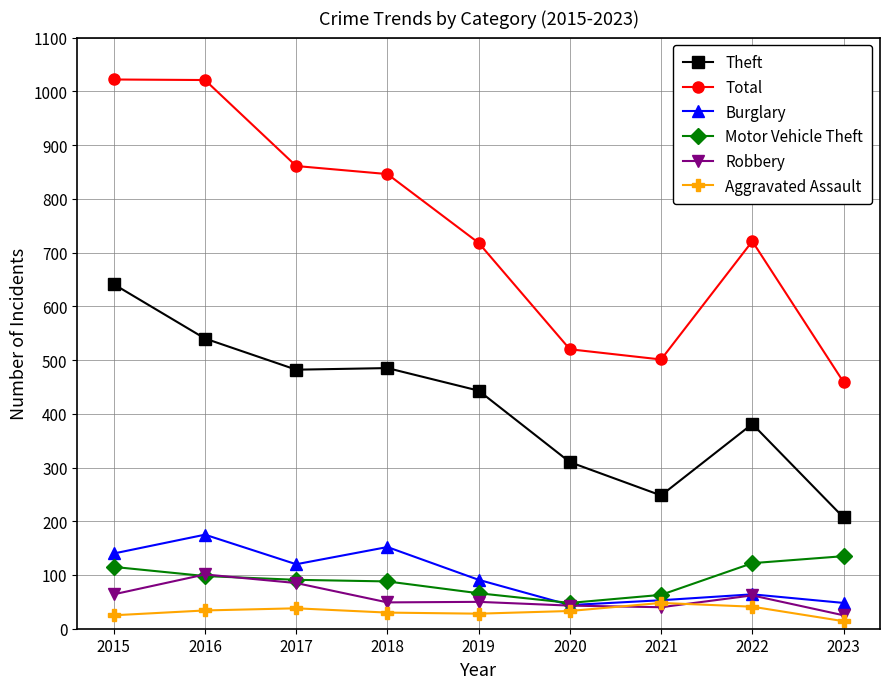

At which label does Motor Vehicle Theft reach its minimum?

2020